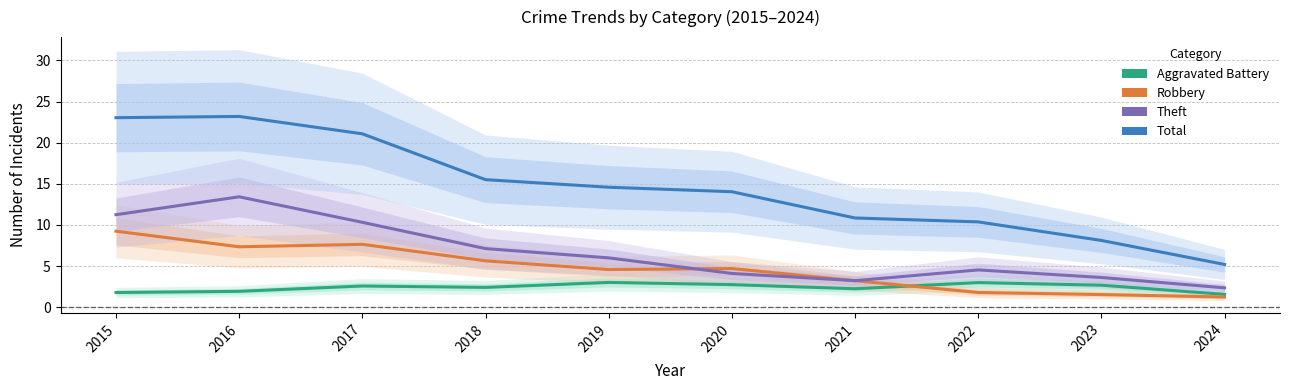

The value of Aggravated Battery at 2022 is 4.6. True or false?

False